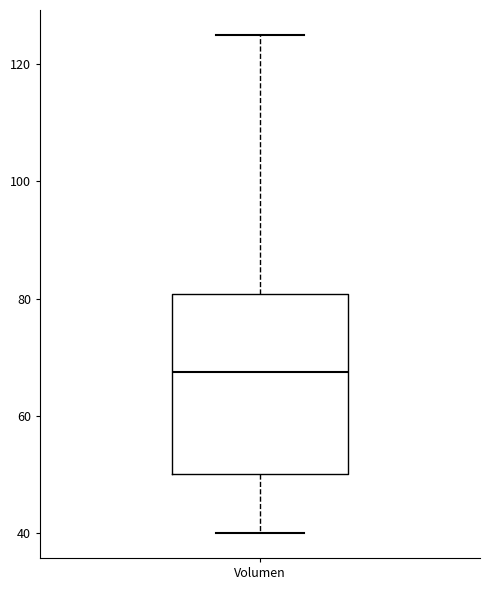

Transcribe this box plot: give where the median line is, the range the box spans, and where the two whiskers end, as read against the y-axis. The values are not printed on the chart, so give them approximately, as read against the axis.

median 68, box 50 to 80, whiskers 40 to 126